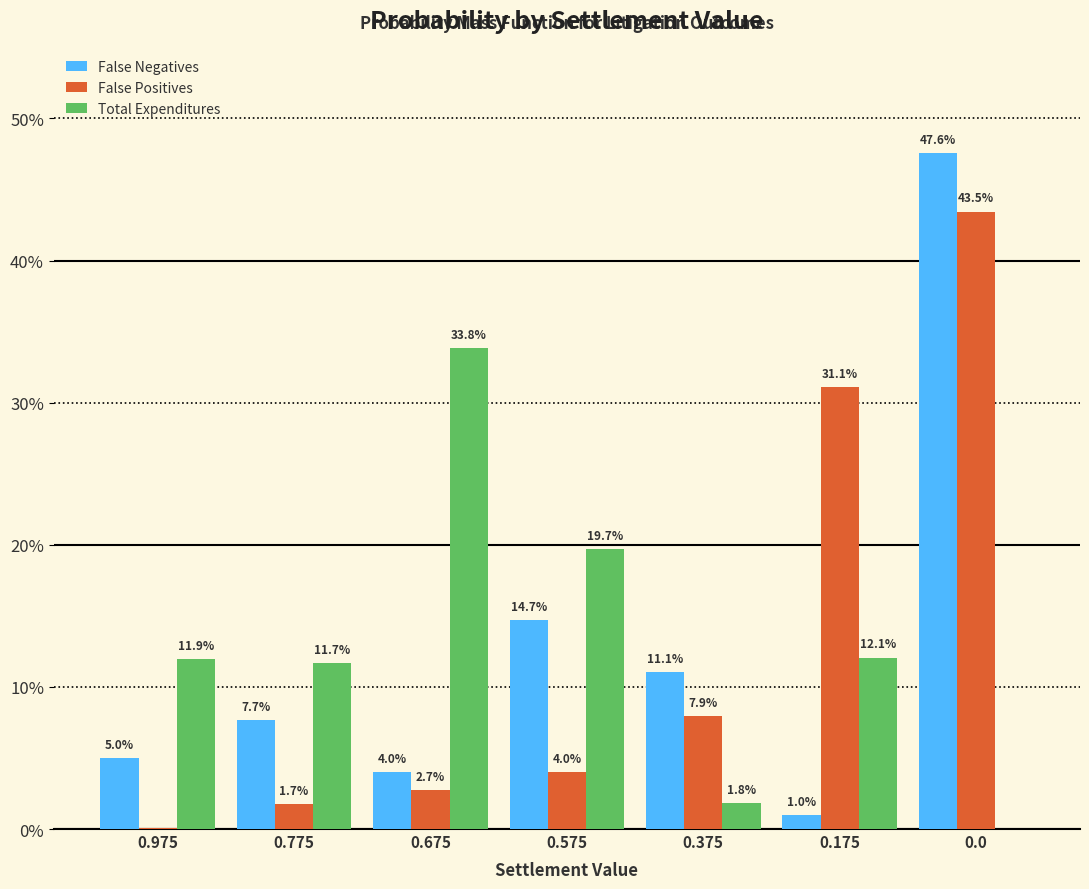

At how many categories does at least one series exceed 0?

7